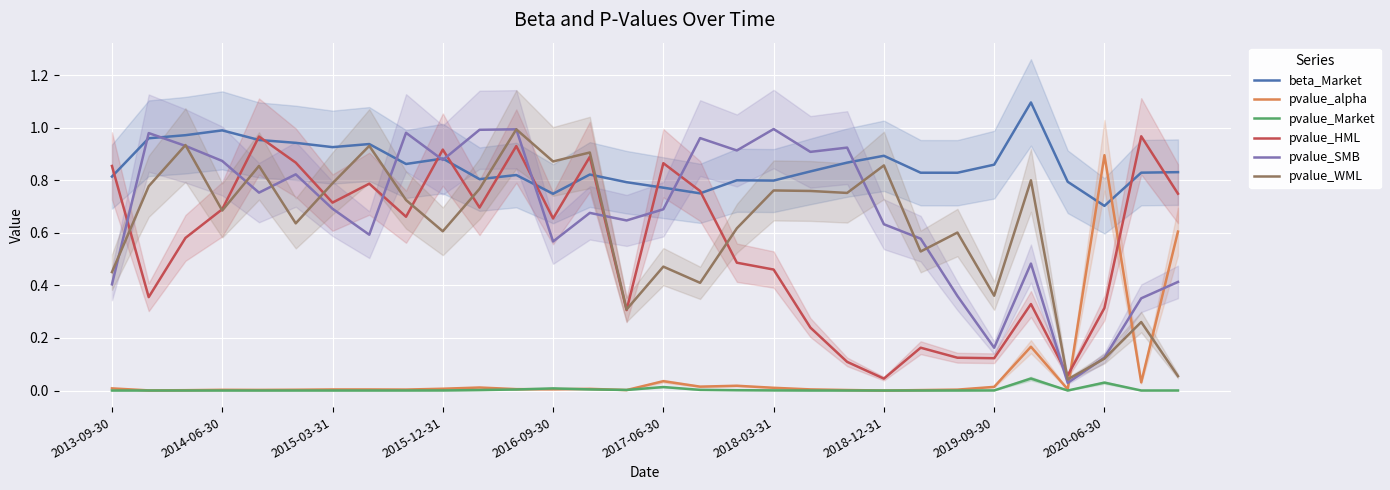

True or false: beta_Market has more than 2 interior local peaks.

True